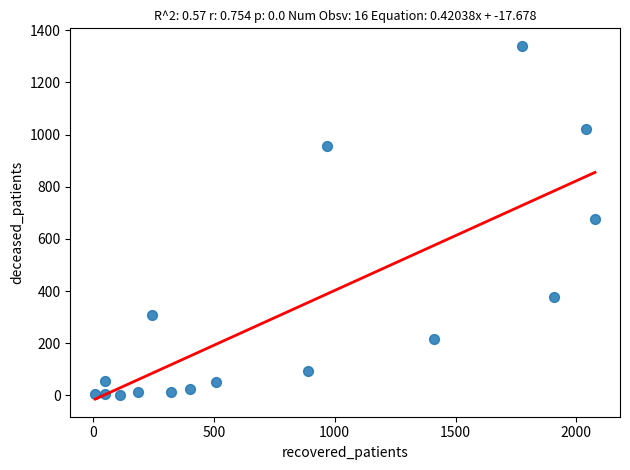

What is the range of X values (max minus min)?

2068